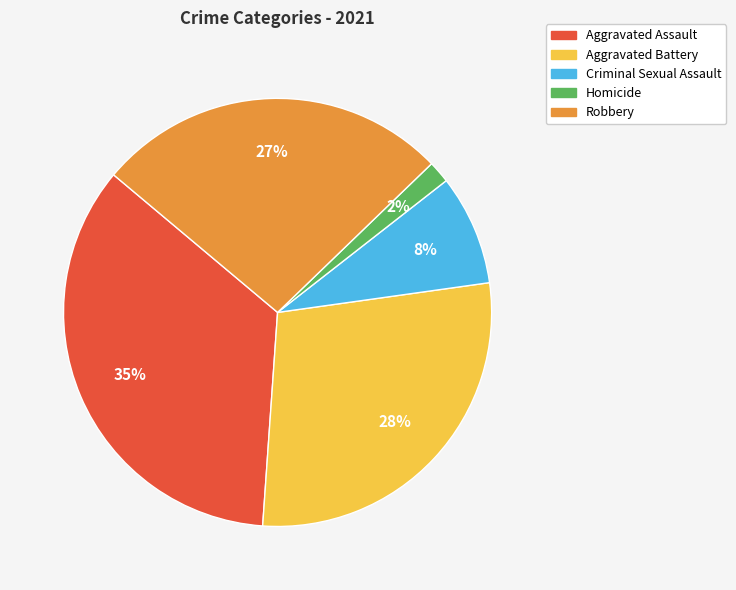

To the nearest percent, what is the difference between the Aggravated Assault and Robbery slice percentages?

8%